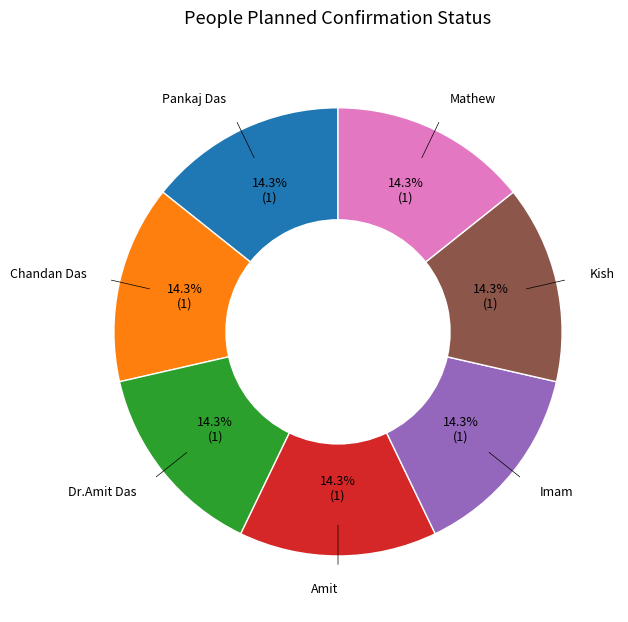

Is there any slice that represents more than half of the pie?

No